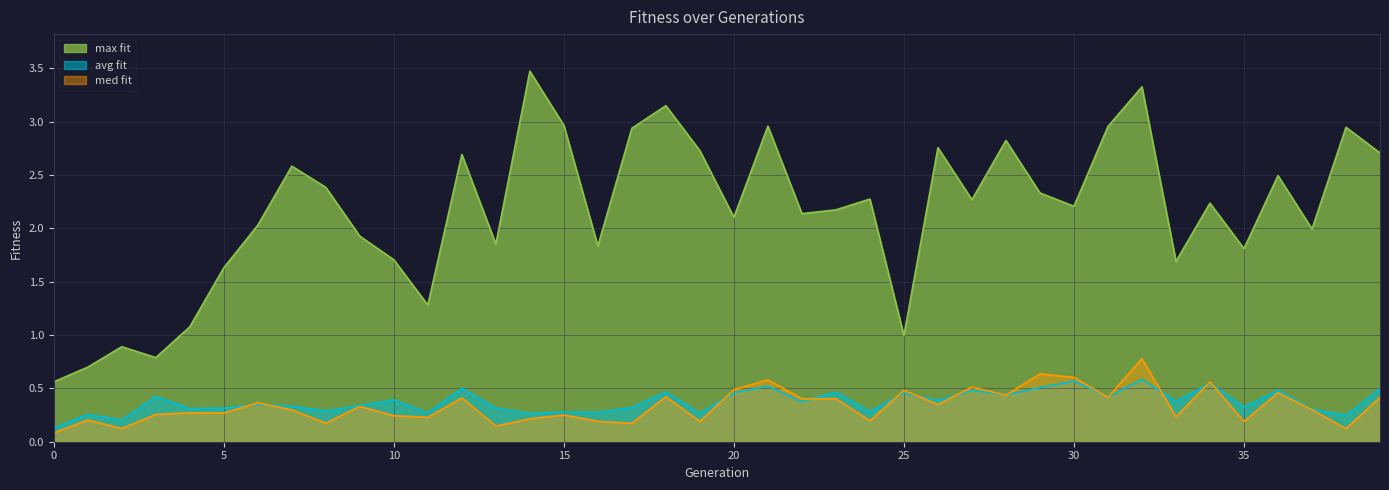

How many values in the max fit series exceed 2?

25